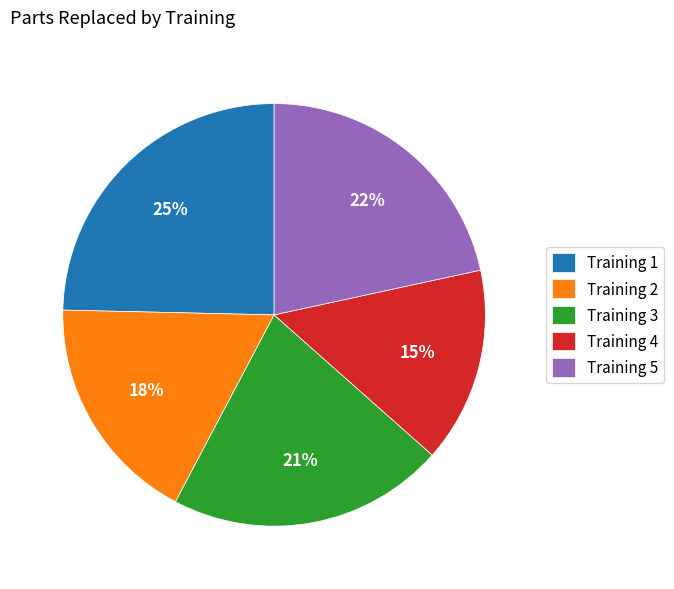

Which has a higher value, Training 2 or Training 1?

Training 1